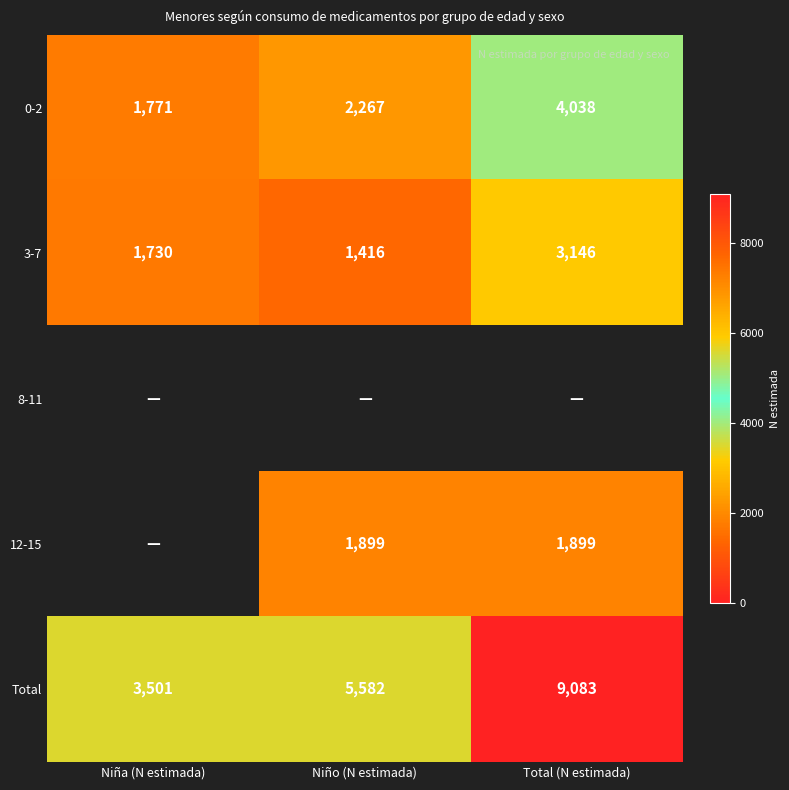

Between Niña (N estimada) and Niño (N estimada), which is larger?

Niño (N estimada)